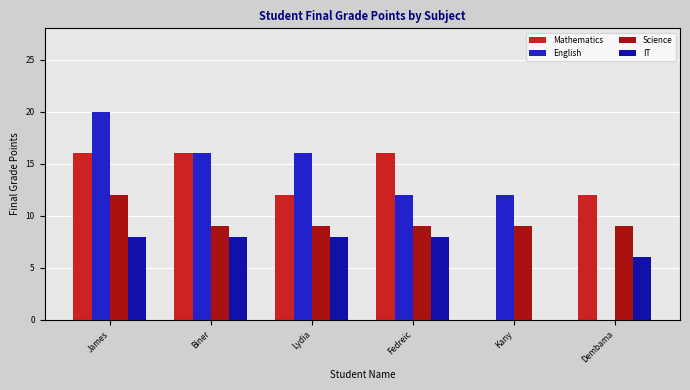

What is the maximum value for IT?

8